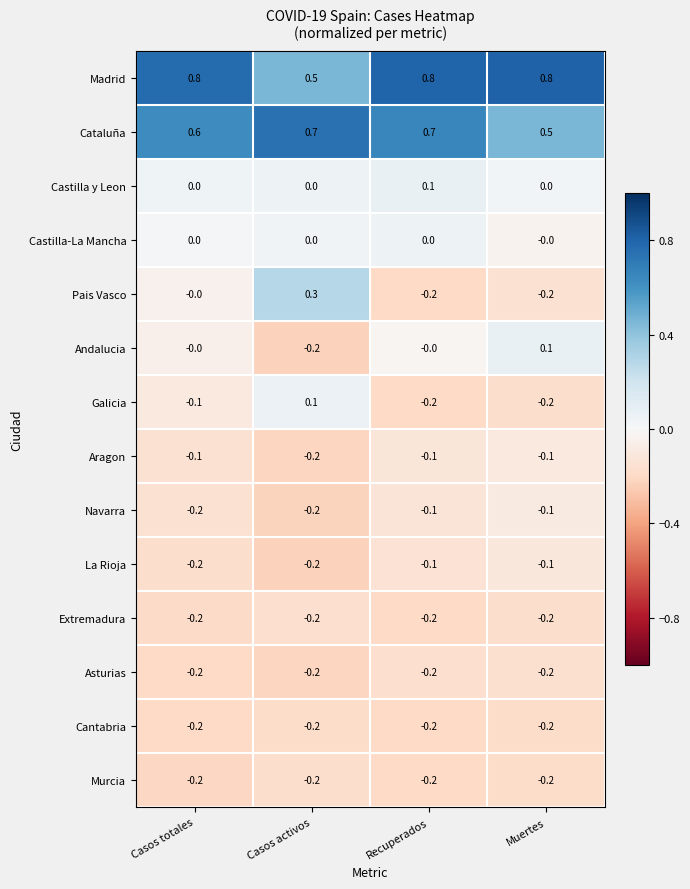

What is the minimum value shown in the chart?

-0.2